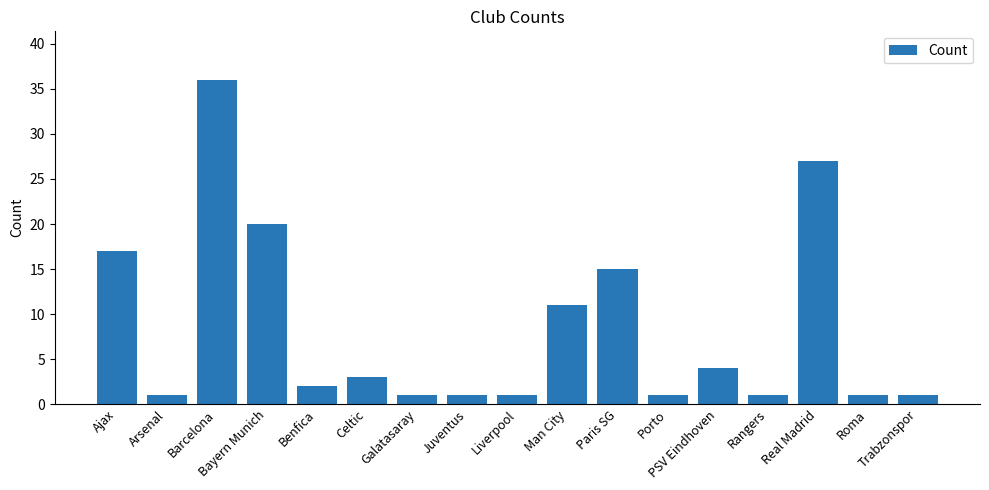

Reading left to right, extract all data points from this chart.

17	1	36	20	2	3	1	1	1	11	15	1	4	1	27	1	1